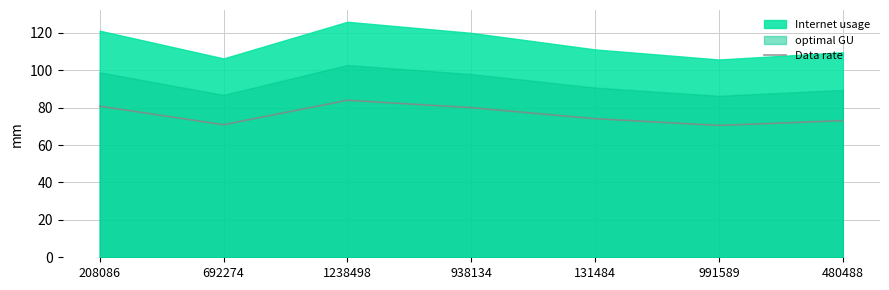

Is it true that Data rate equals 80.0 at 938134?

True